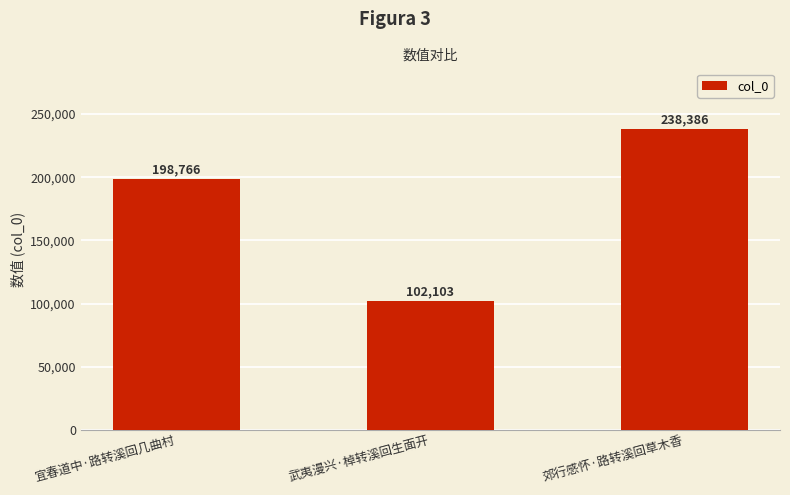

Rank the categories by value from lowest to highest.

武夷漫兴·棹转溪回生面开, 宜春道中·路转溪回几曲村, 郊行感怀·路转溪回草木香